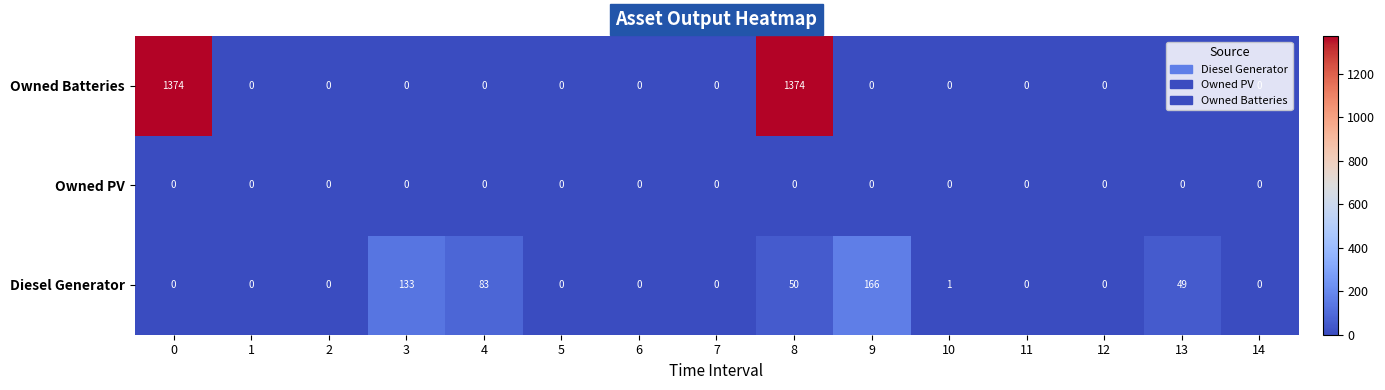

True or false: Diesel Generator has a value of 50 at 8.

True